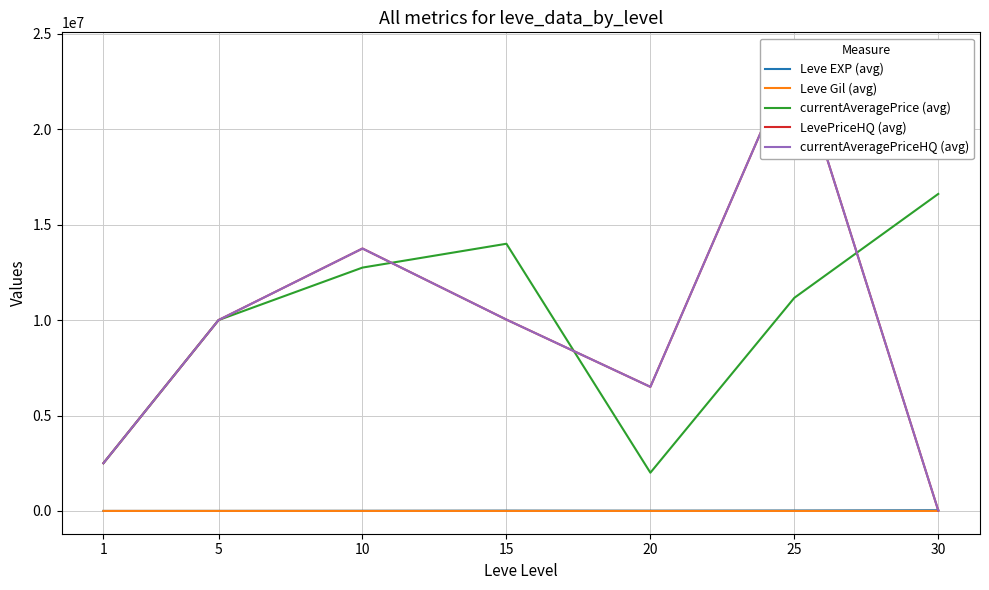

The currentAveragePriceHQ (avg) series shows 36386026.0 at 25. True or false?

False